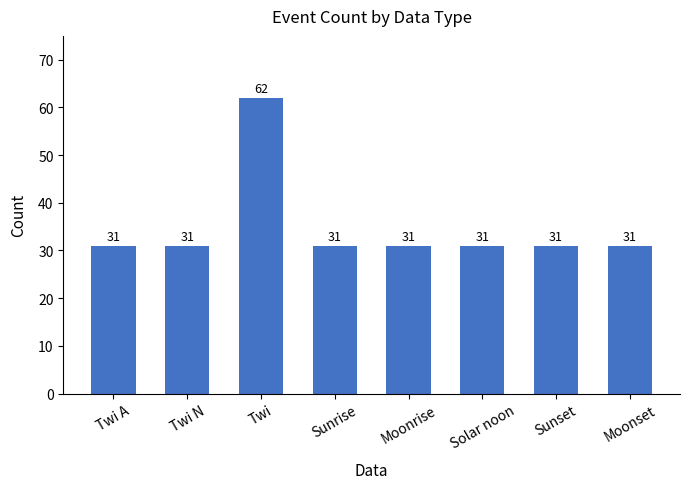

Reading right to left, transcribe all the data shown in this chart.

Moonset=31	Sunset=31	Solar noon=31	Moonrise=31	Sunrise=31	Twi=62	Twi N=31	Twi A=31